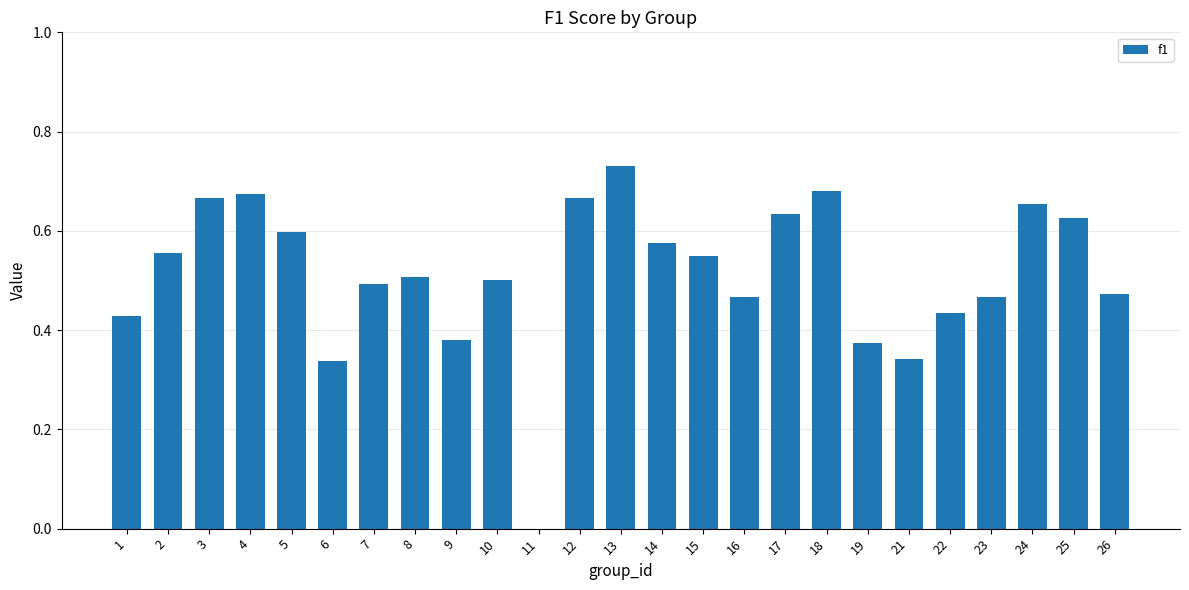

Between 13 and 2, which is larger?

13